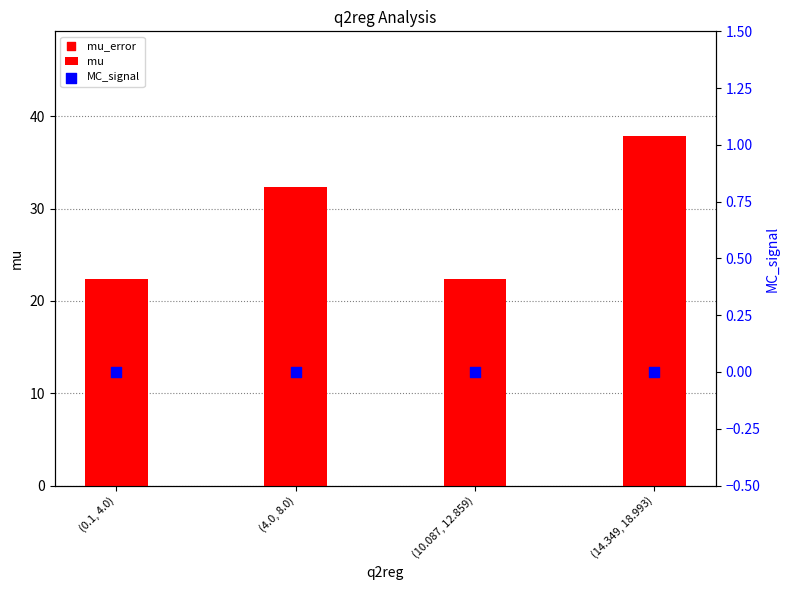

Is the value of mu at (14.349, 18.993) greater than the value of MC_signal at (14.349, 18.993)?

Yes